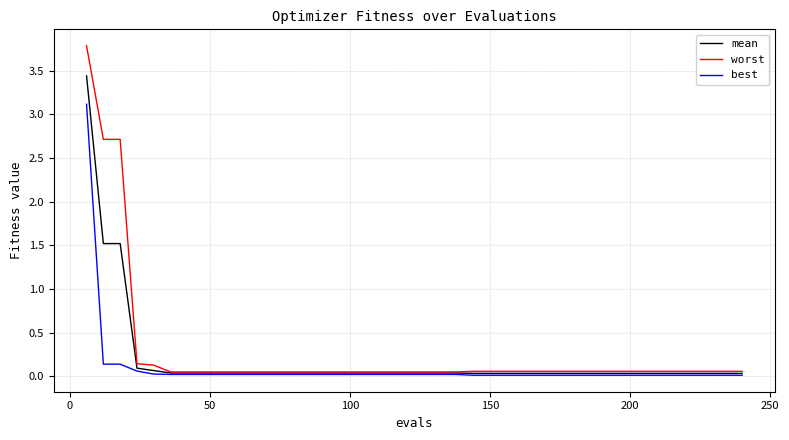

What is the maximum value shown in the chart?

3.8